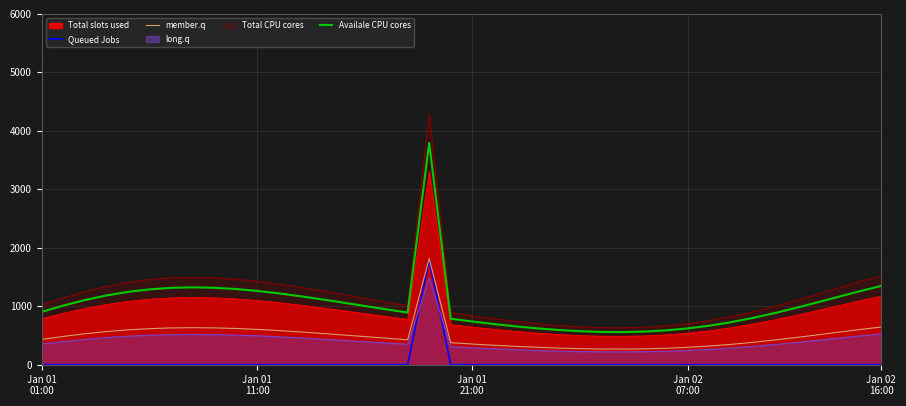

True or false: Availale CPU cores and member.q intersect in this chart.

False